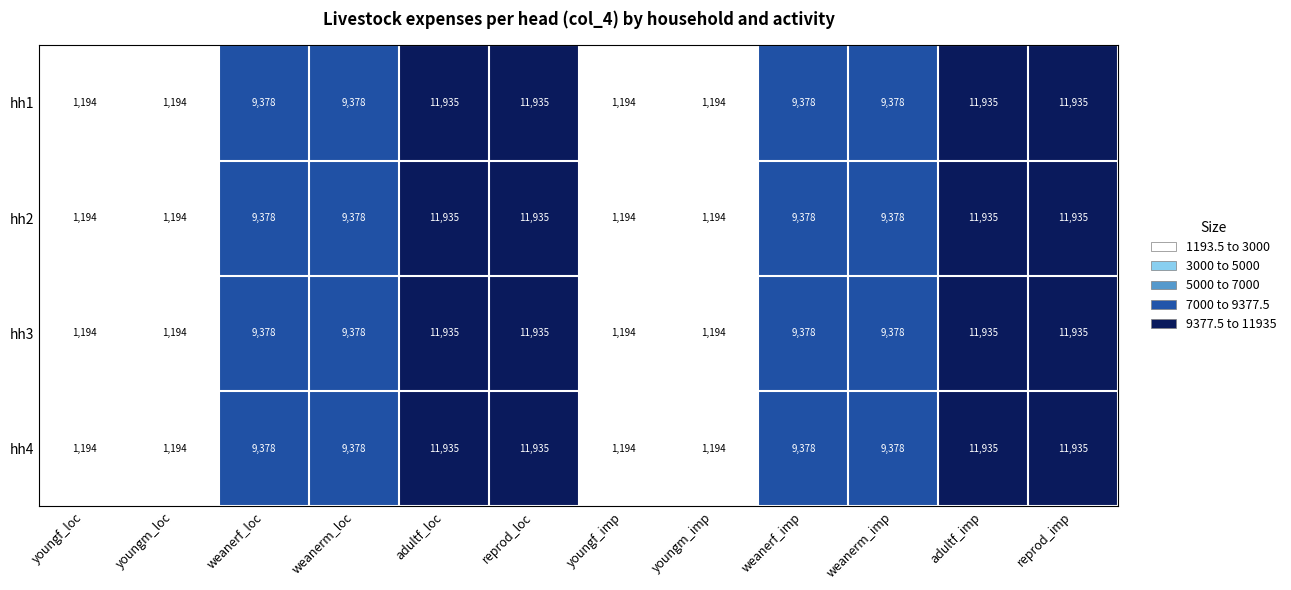

True or false: hh4 has a value of 19050 at adultf_imp.

False